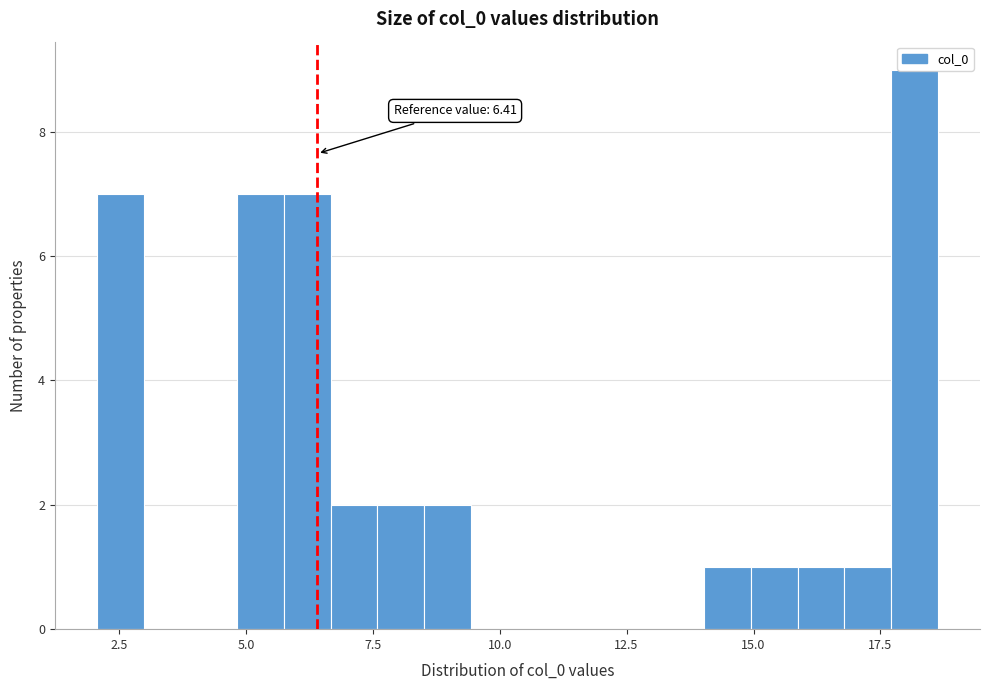

Around what value on the x-axis is the tallest bar? Give the approximate position of its centre, as read against the axis.

18.0